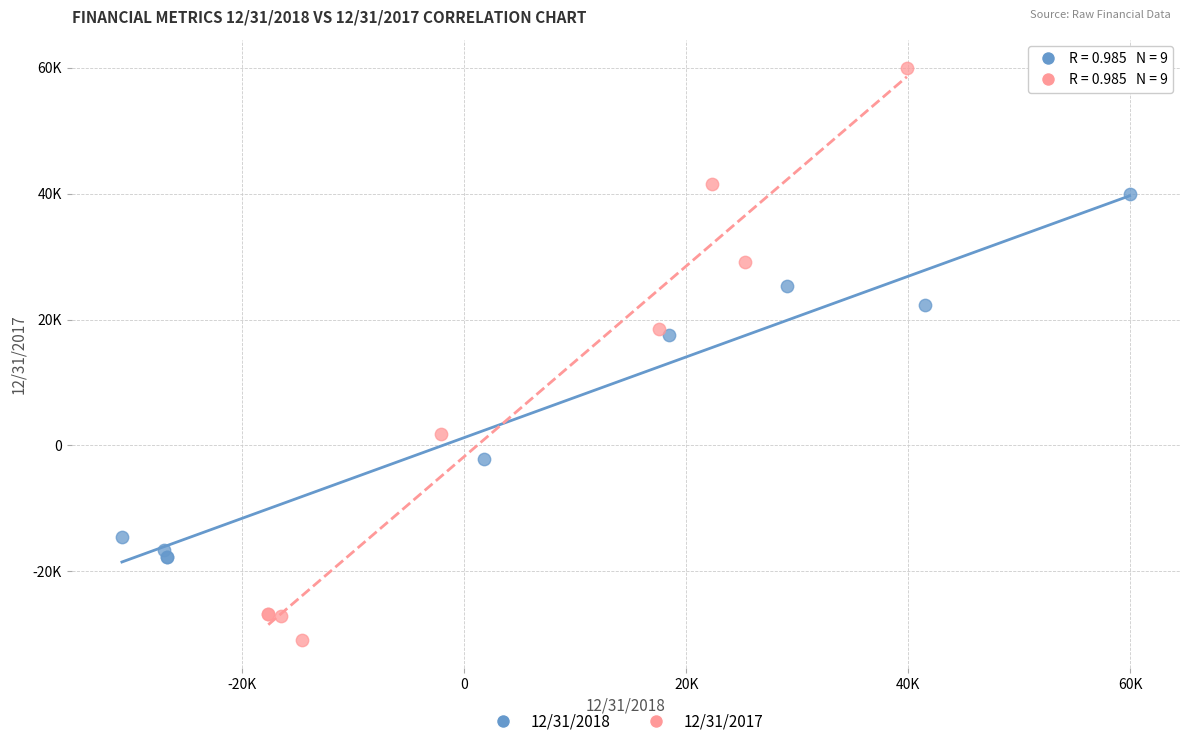

Which series contains the highest Y value?

12/31/2017